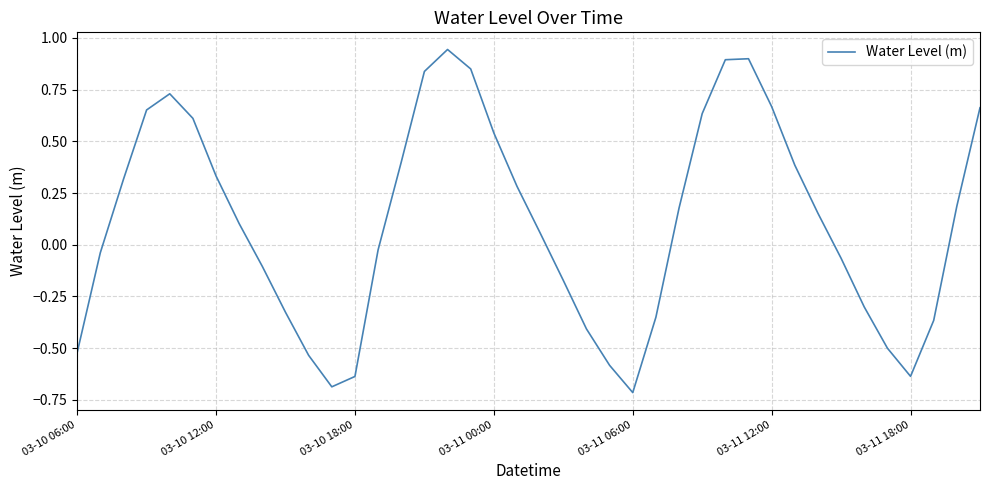

What is the minimum value shown in the chart?

-0.7